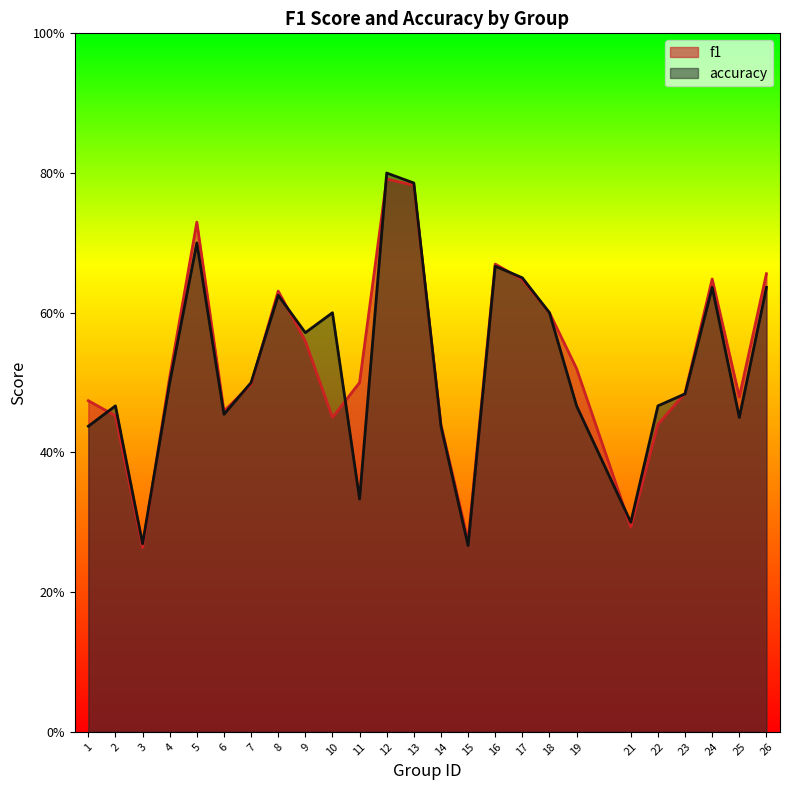

True or false: accuracy and f1 cross at least once.

True